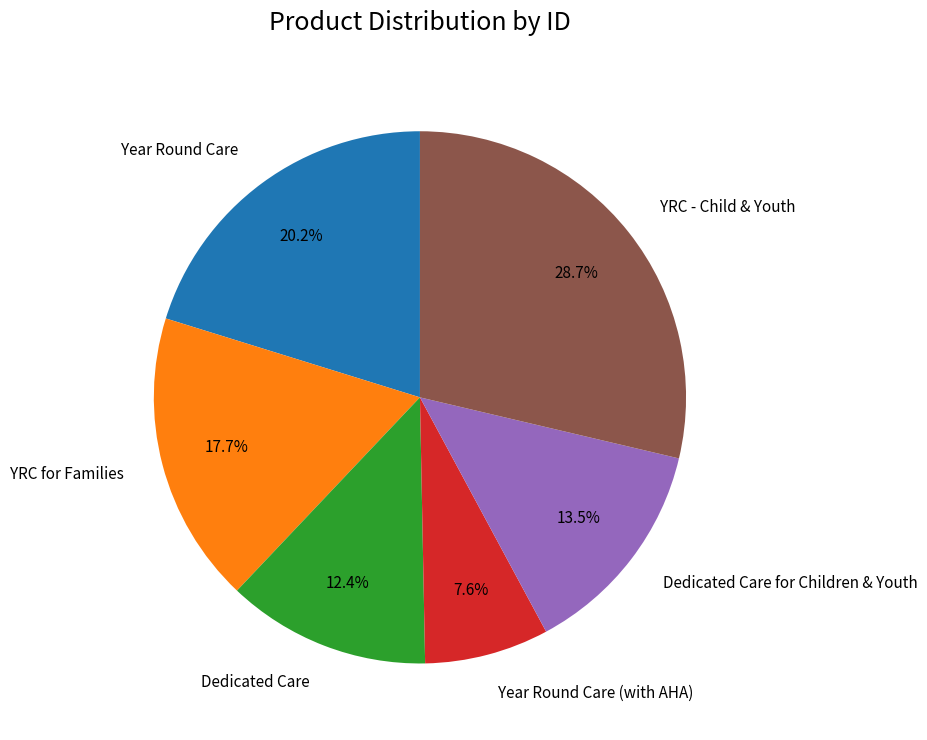

To the nearest percent, what is the difference between the largest and smallest slice percentages?

21%